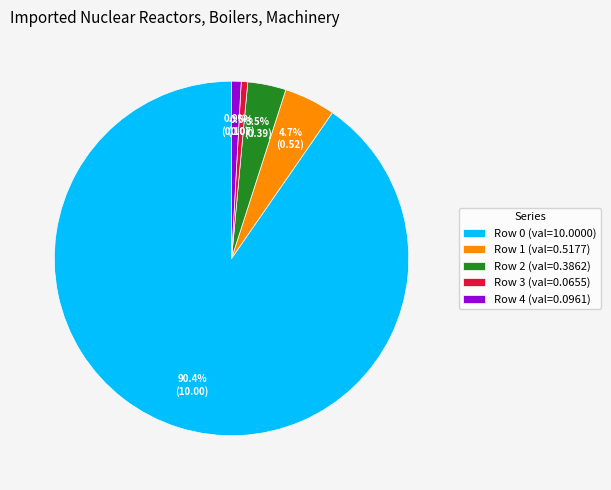

Between Row 2 (val=0.3862) and Row 3 (val=0.0655), which is larger?

Row 2 (val=0.3862)